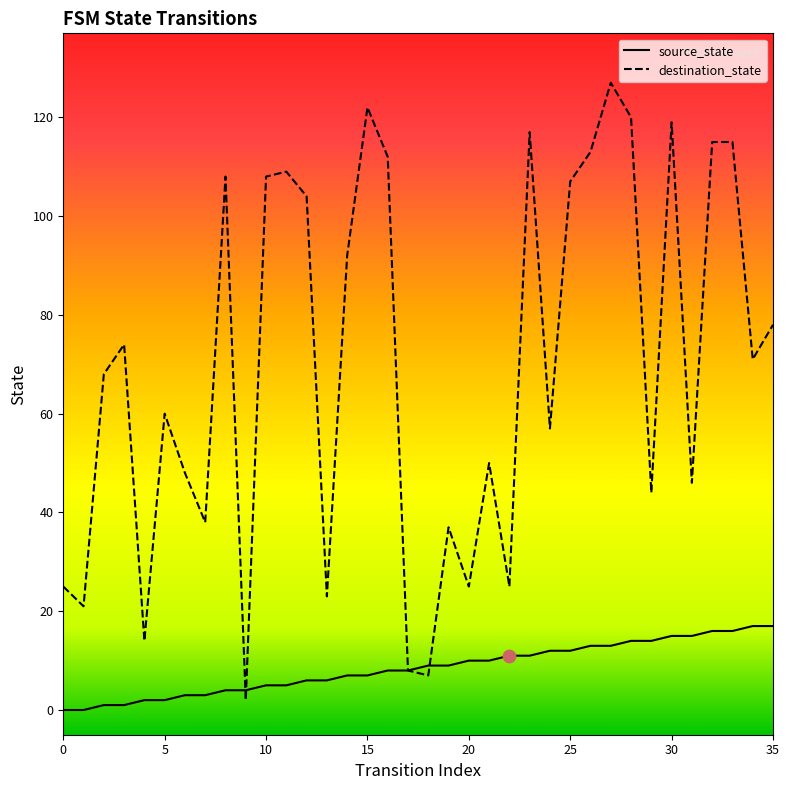

Which series has the largest range (max minus min)?

destination_state